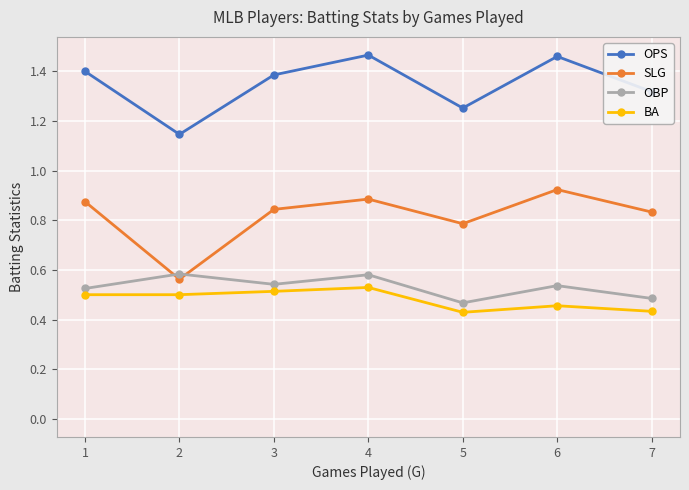

What is the highest value of the BA series?

0.5